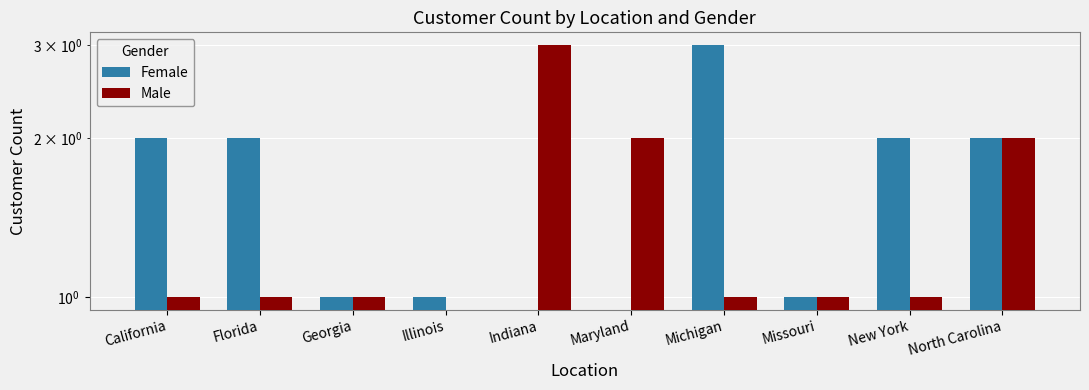

Count the Male values in the range 1 to 2.

8